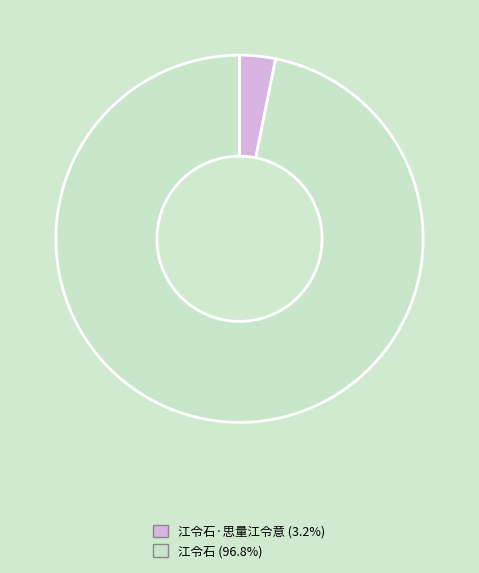

Is there any slice that represents more than half of the pie?

Yes